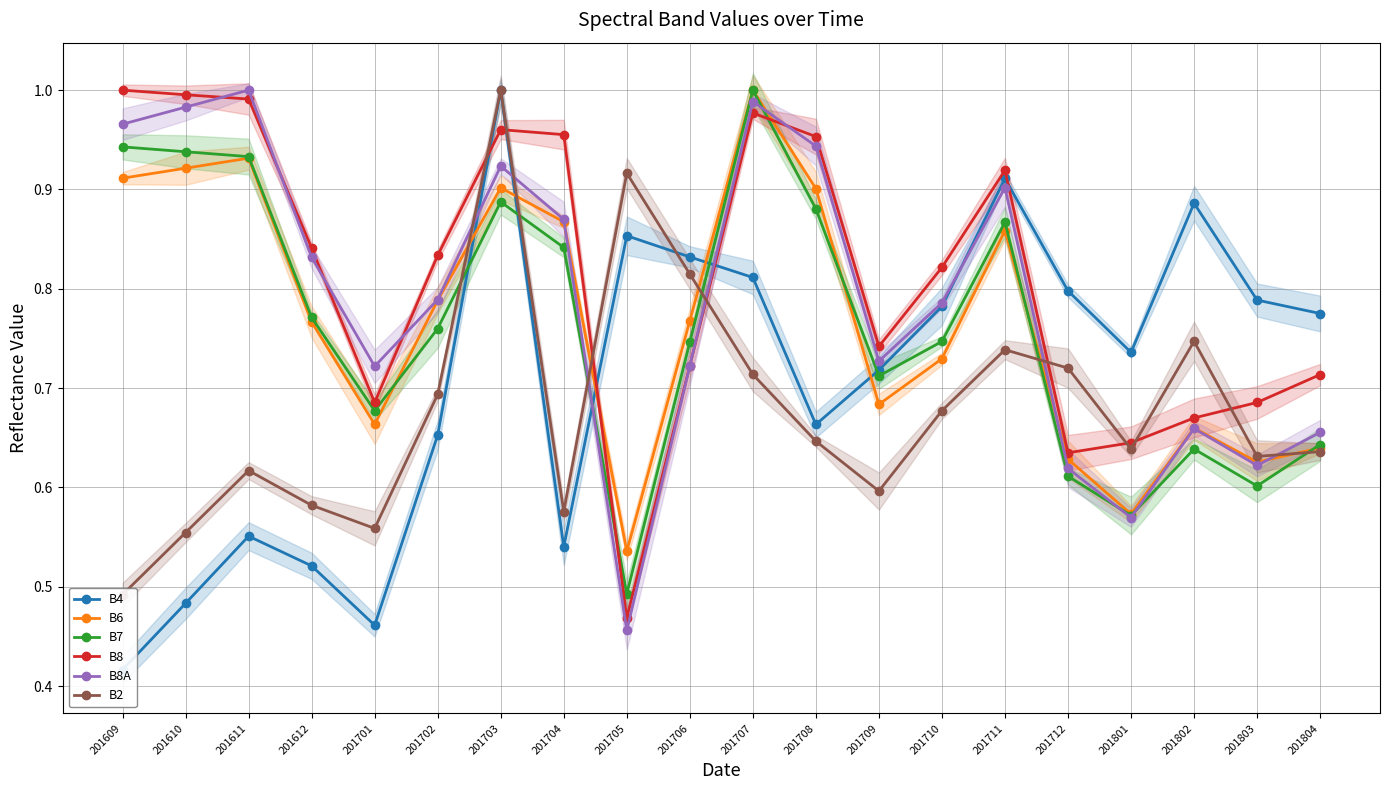

What is the spread (max minus min) of values at 201701?

0.3